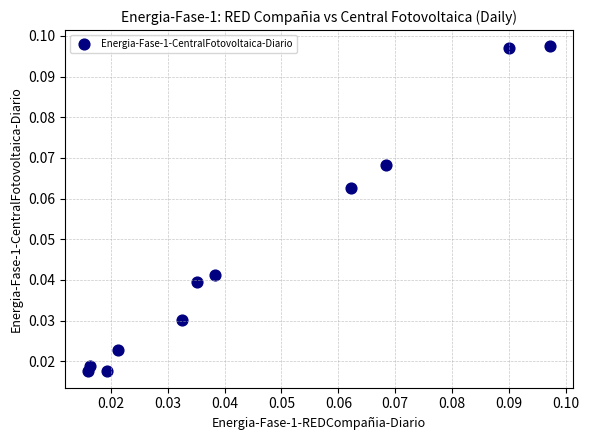

How many data points are displayed?

11